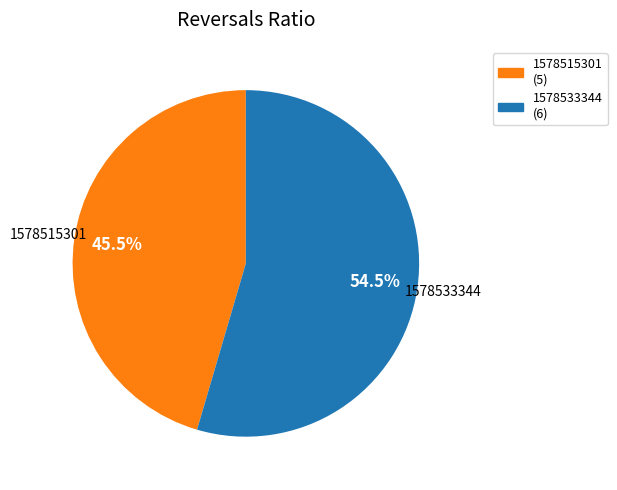

Is there a majority slice in this chart?

Yes